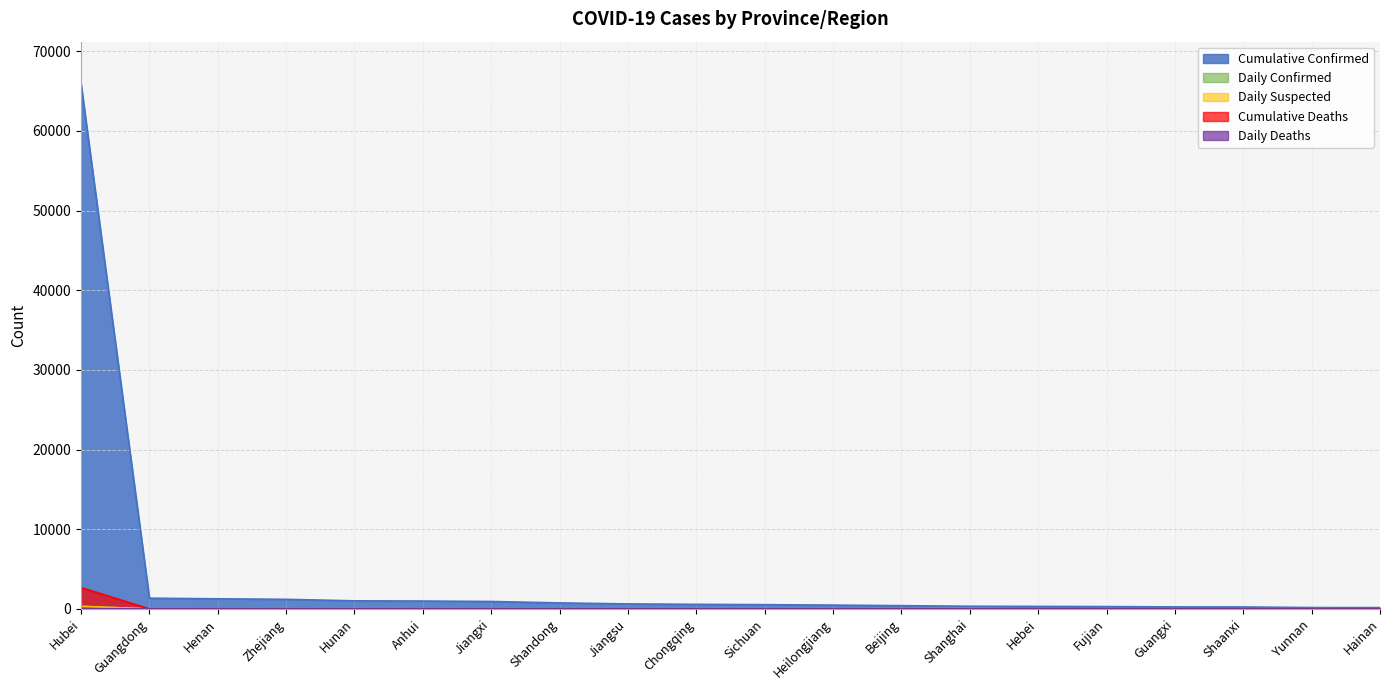

How many data points does each series have?

20